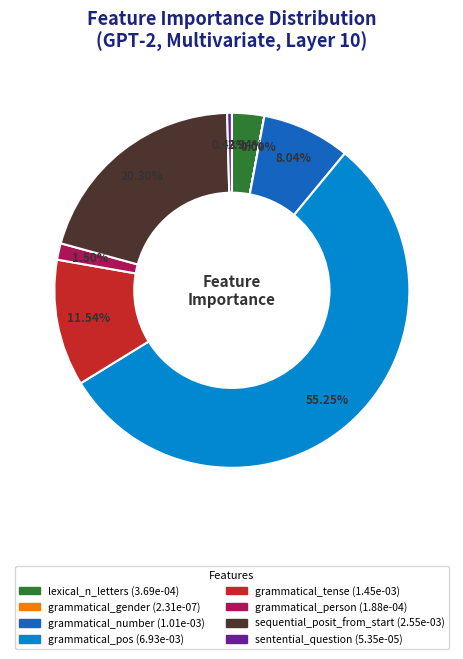

To the nearest percent, what is the difference between the sequential_posit_from_start and sentential_question slice percentages?

20%